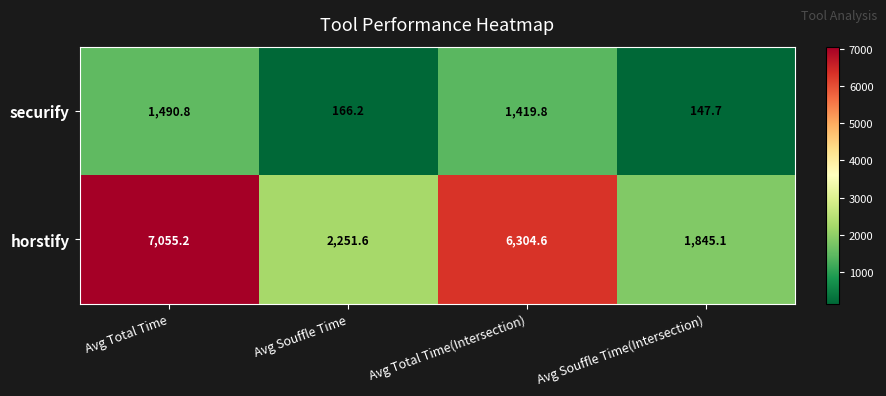

What is the average value of the horstify series?

4364.1